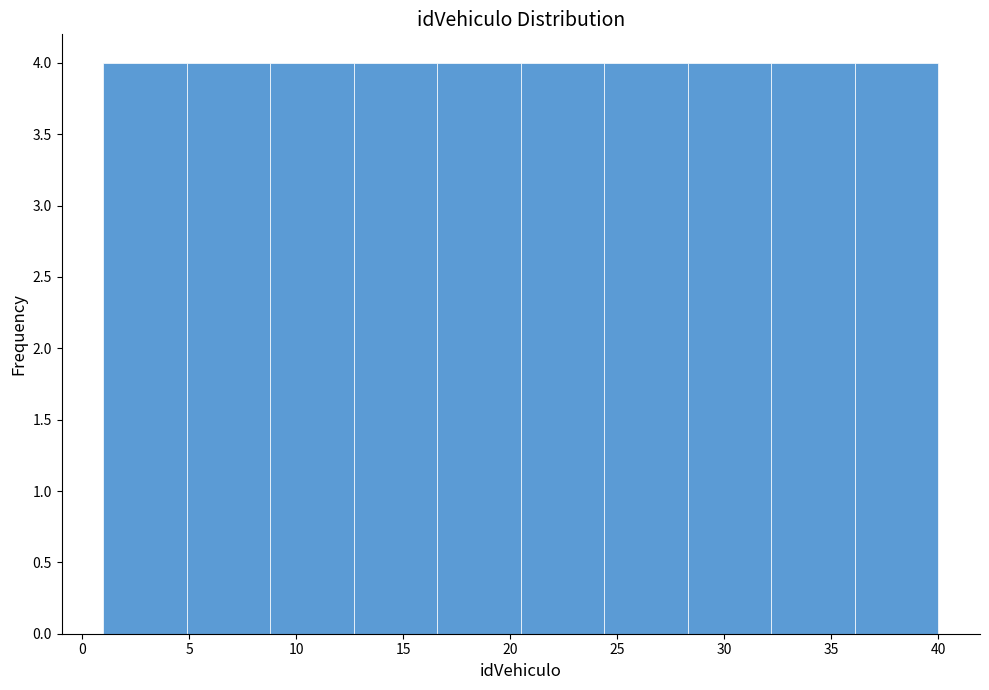

Reading left to right, transcribe this chart: for each bar, give the range it covers on the x-axis and its height. Neither the bar edges nor the heights are printed on the chart, so give them approximately, as read against the axes.

1.0 to 4.9: 4
4.9 to 8.8: 4
8.8 to 12.7: 4
12.7 to 16.6: 4
16.6 to 20.5: 4
20.5 to 24.4: 4
24.4 to 28.3: 4
28.3 to 32.2: 4
32.2 to 36.1: 4
36.1 to 40.0: 4